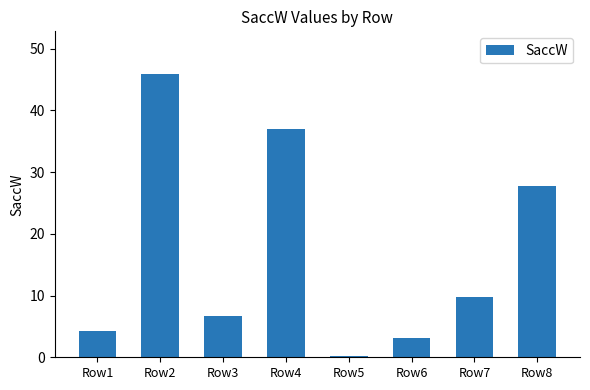

What is the difference between the maximum and minimum values?

45.7